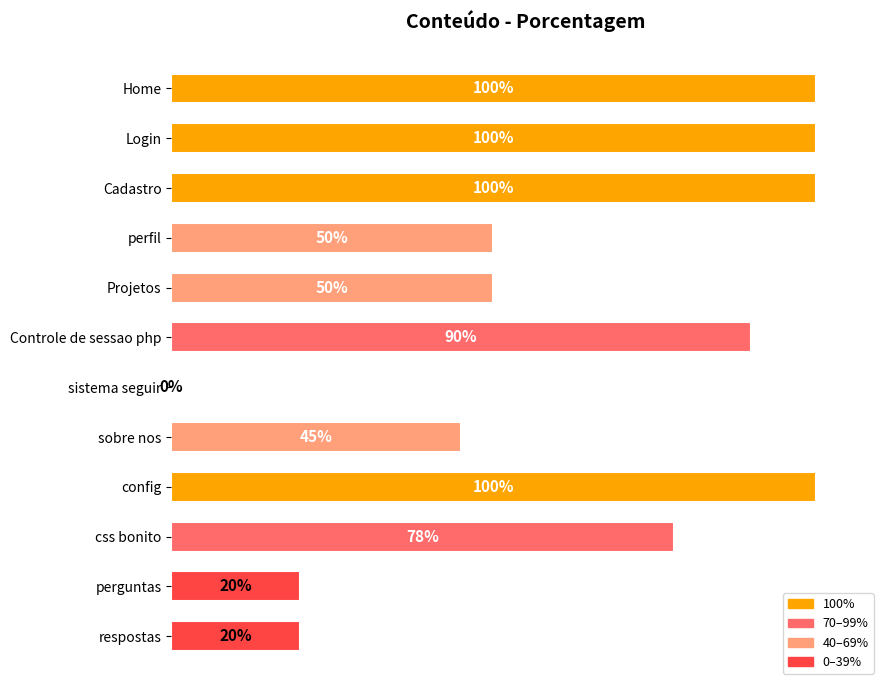

Which has a higher value, sistema seguir or Projetos?

Projetos